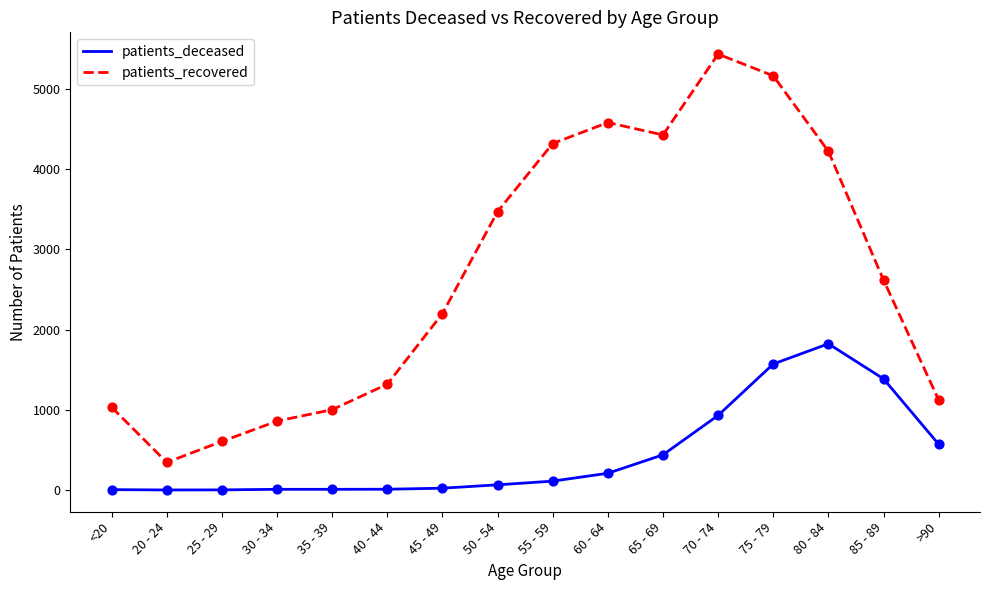

At how many categories does at least one series exceed 2794?

7